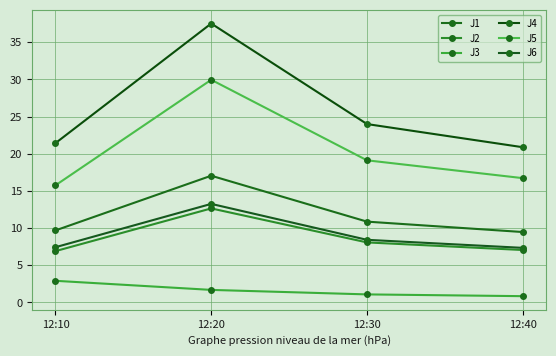

What is the value of the J1 point at the 3rd from the left?

10.9